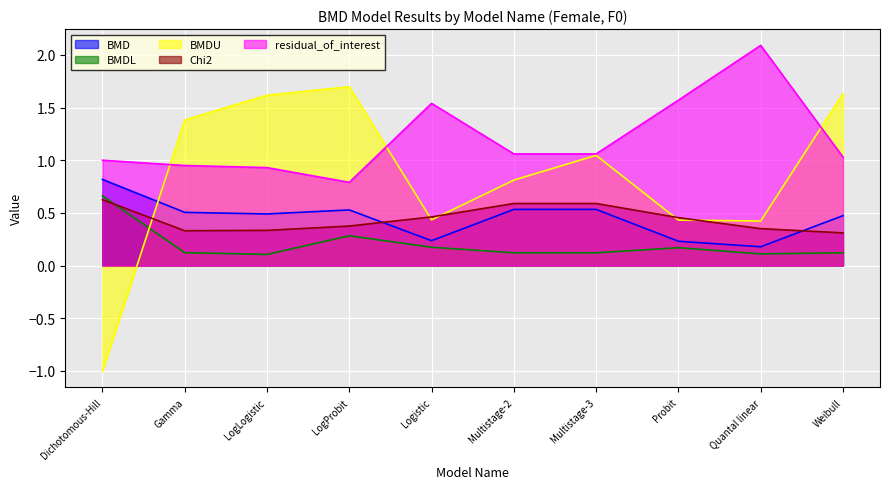

How many lines are shown in the chart?

5